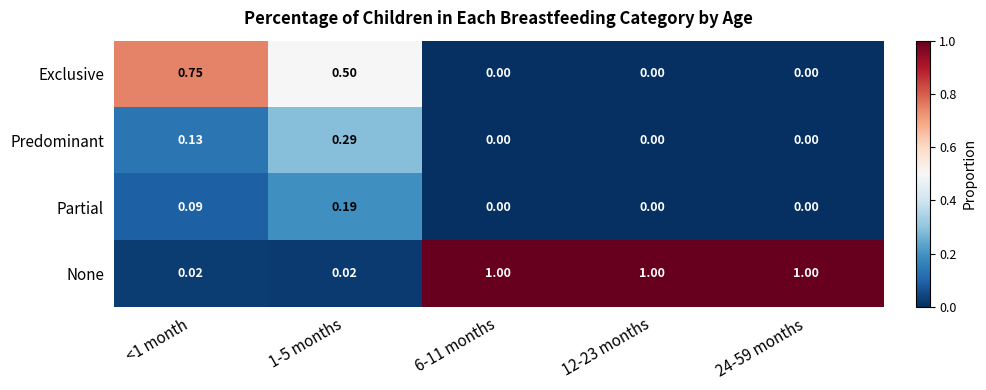

Is the value of Predominant at 12-23 months greater than the value of Partial at 1-5 months?

No